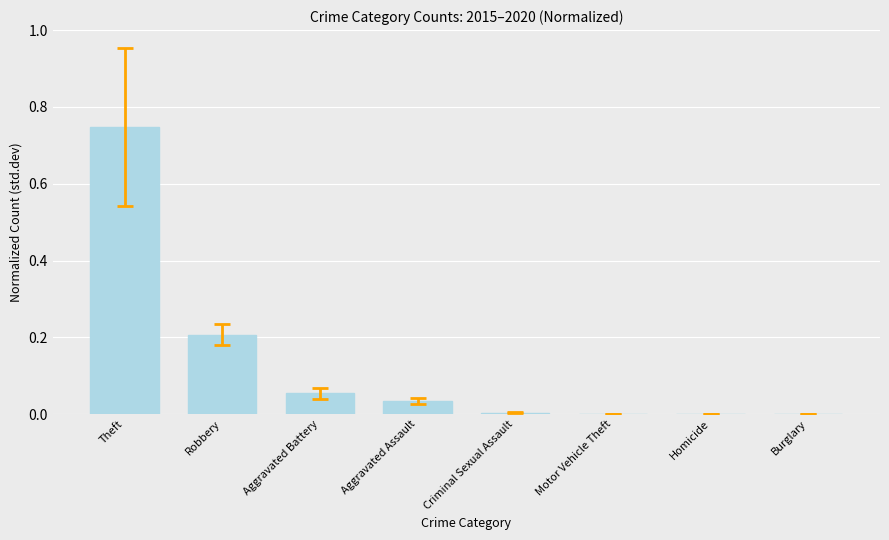

Which has a higher value, Robbery or Burglary?

Robbery